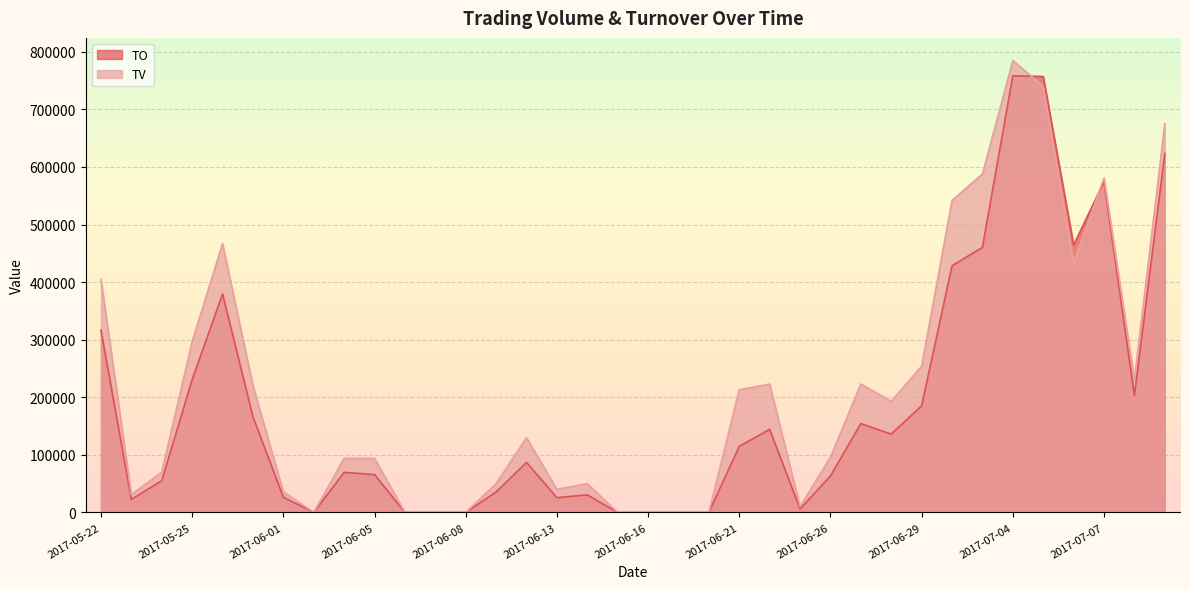

At which category does the chart reach its peak across all series?

2017-07-04